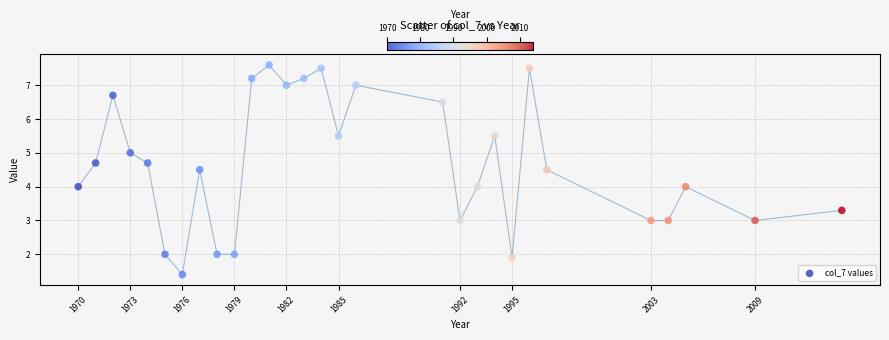

What is the range of Y values (max minus min)?

6.2